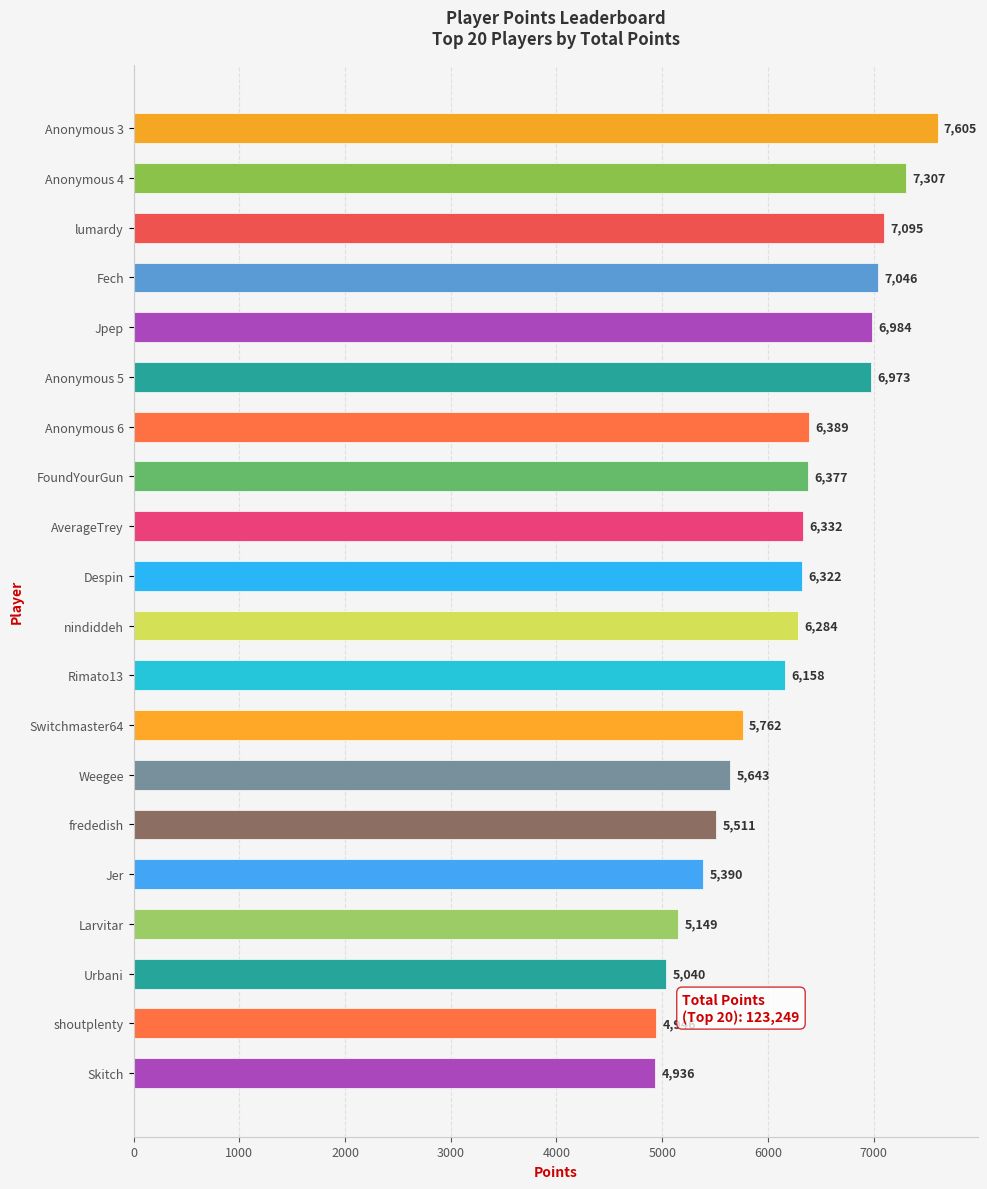

What is the ratio of the value at lumardy to the value at Jer?

1.3